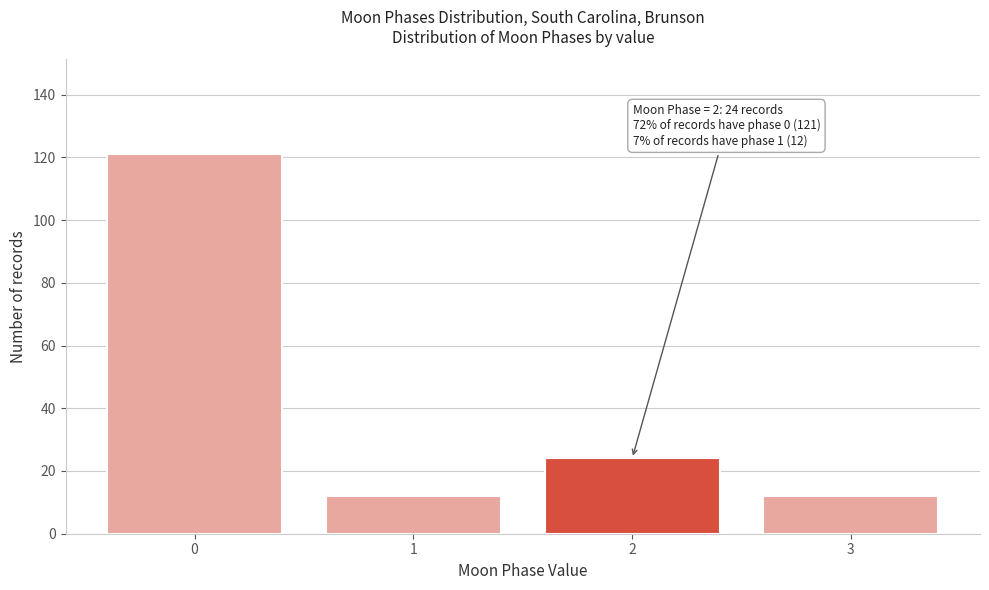

Reading left to right, extract all data points from this chart.

0=121	1=12	2=24	3=12